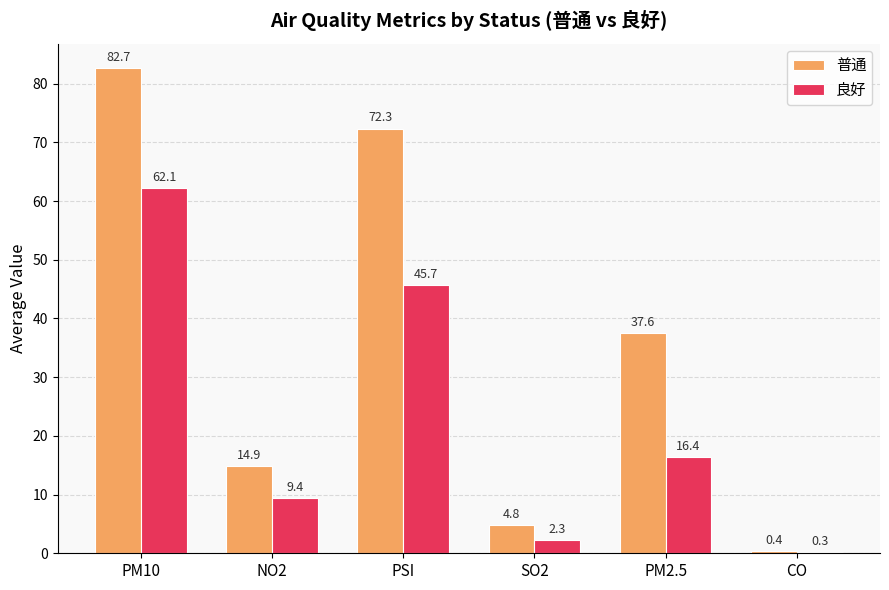

At which category does the chart reach its peak across all series?

PM10